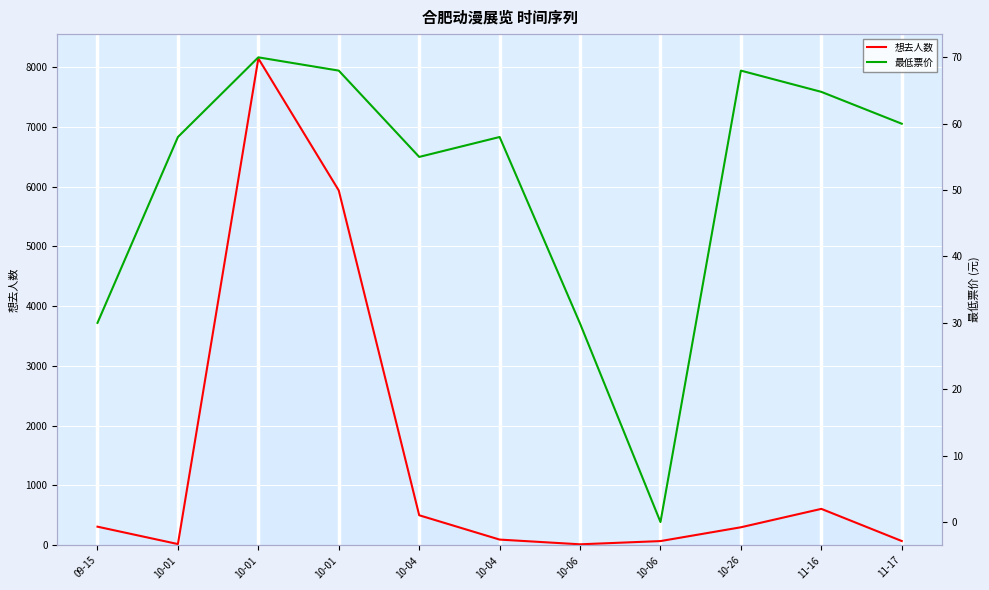

Which series has the largest range (max minus min)?

想去人数